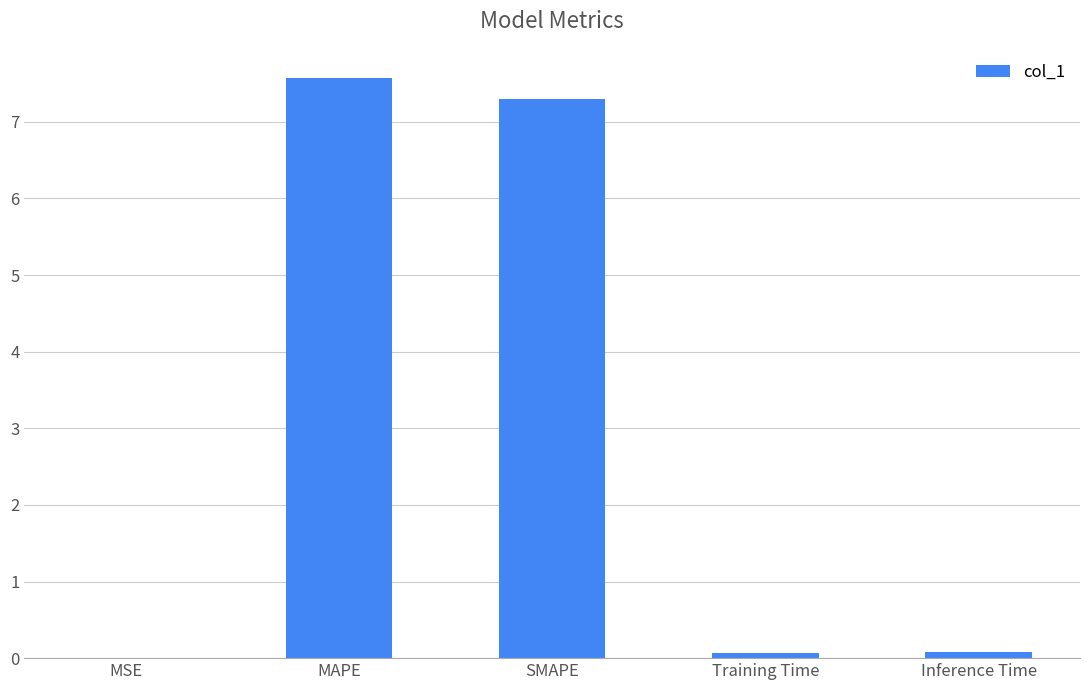

What is the difference between the values at MSE and Training Time?

0.1